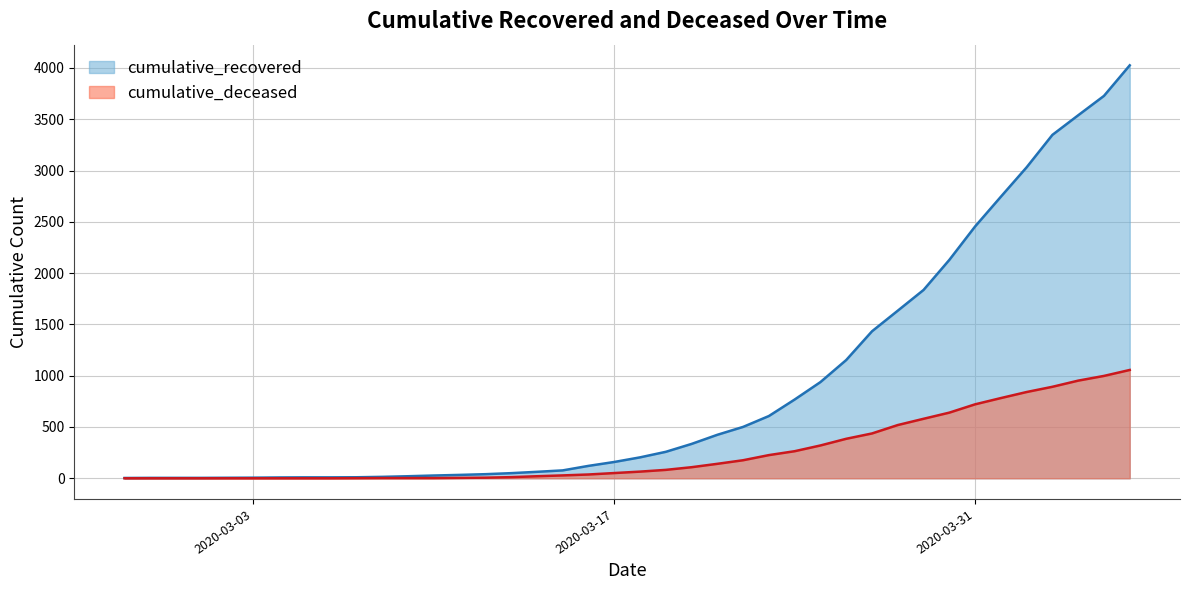

What is the difference between the second highest and minimum values in the cumulative_deceased series?

998